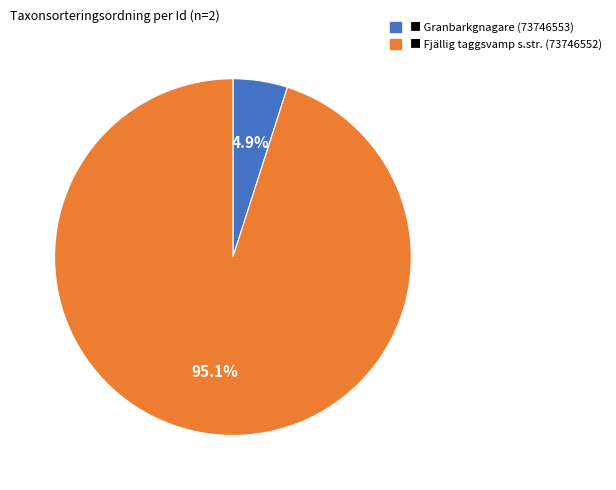

Is there a majority slice in this chart?

Yes